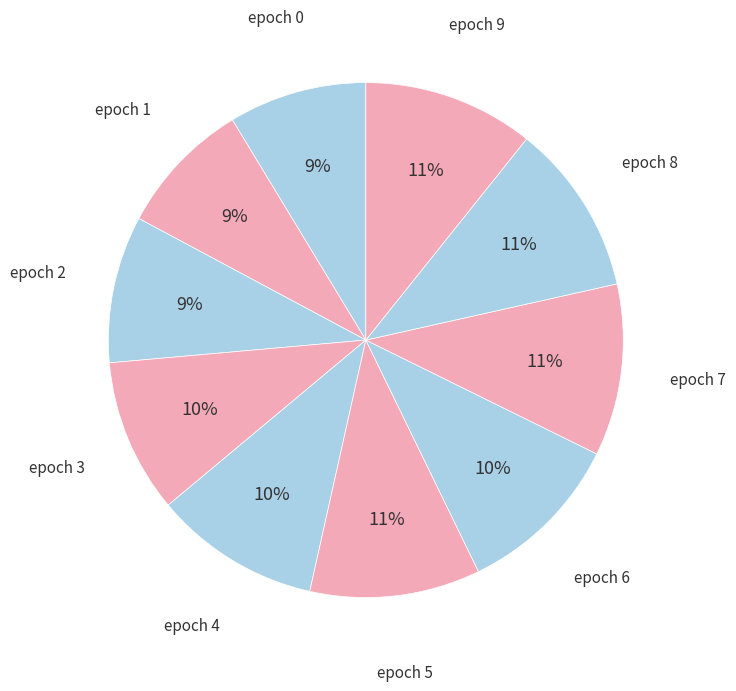

Is it true that epoch 7 is 11% of the pie?

True